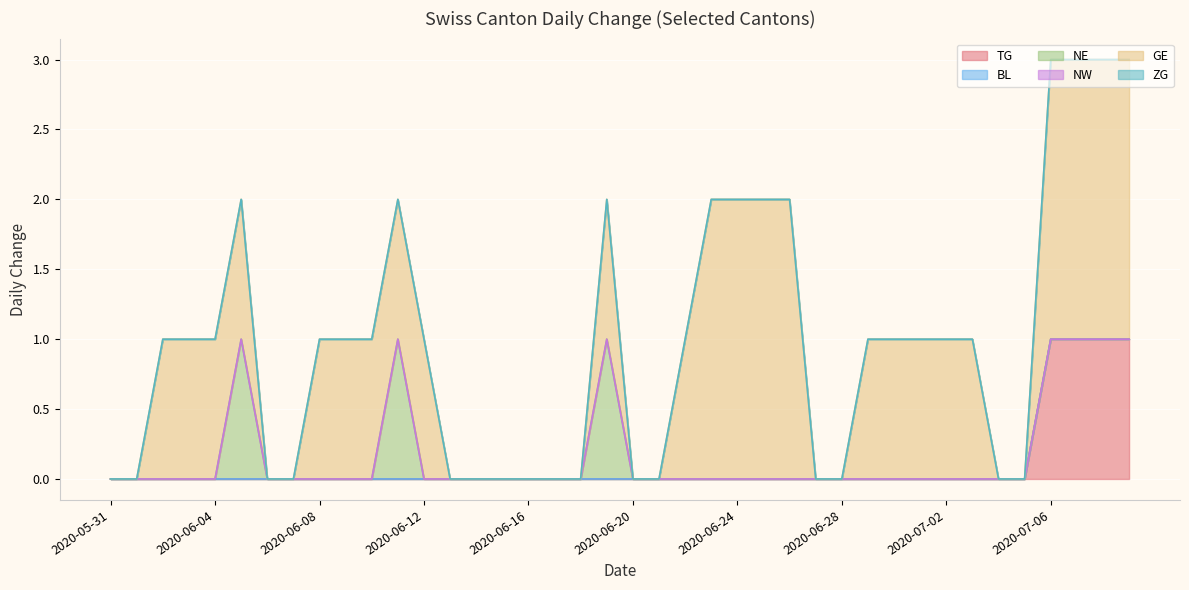

At which label is NE closest to 0?

2020-06-01